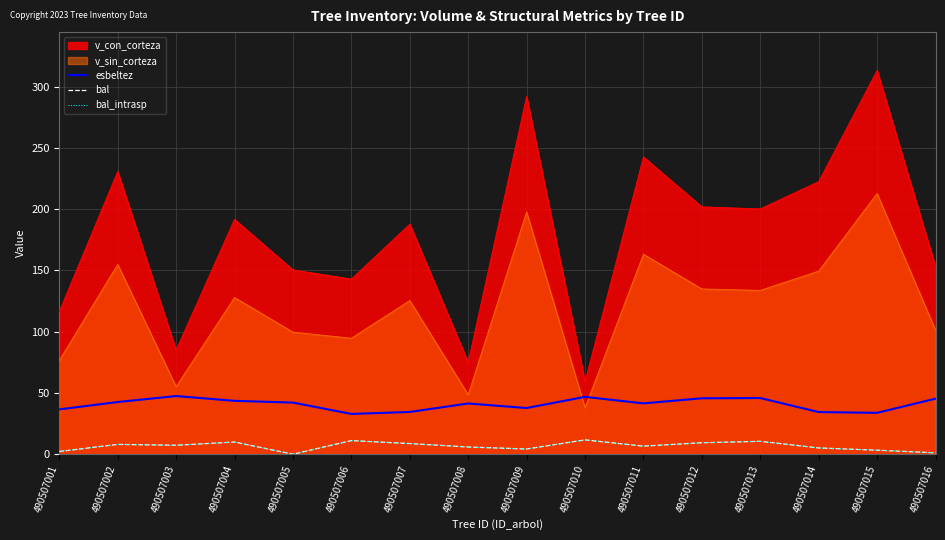

How many data points in bal are above 7?

8